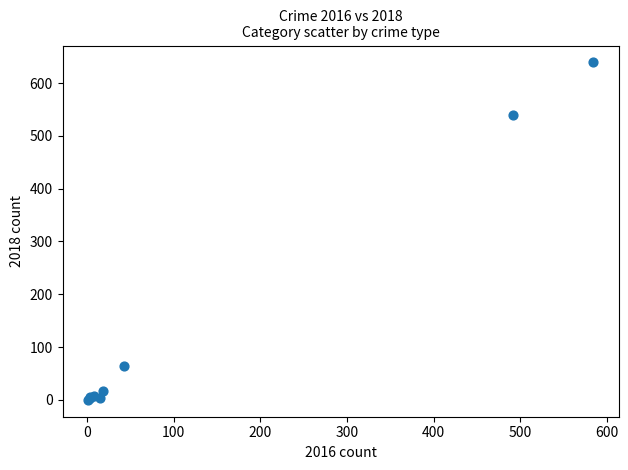

What Y value in the scatter plot is closest to 319?

539